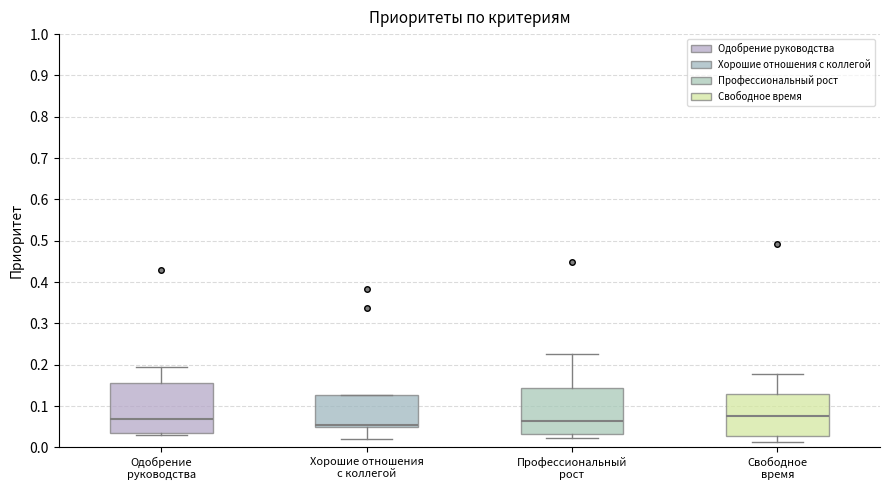

Where does the upper whisker of the box for Профессиональный рост end on the y-axis? The values are not printed on the chart, so give them approximately, as read against the axis.

0.23